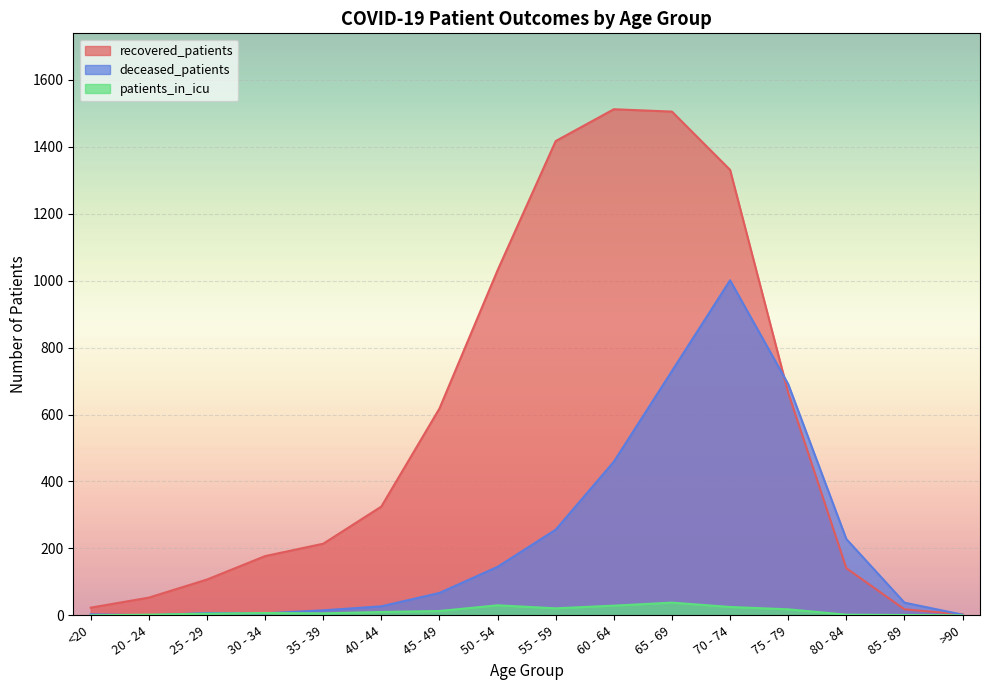

How many values in the deceased_patients series exceed 67?

7